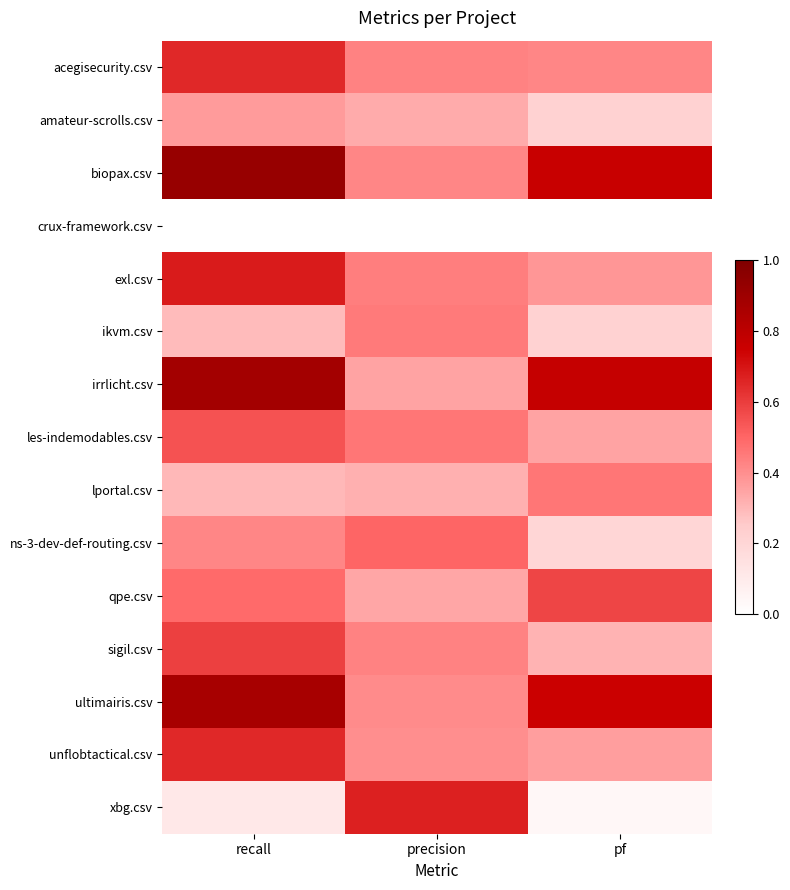

At which category is the sum across all series the highest?

recall